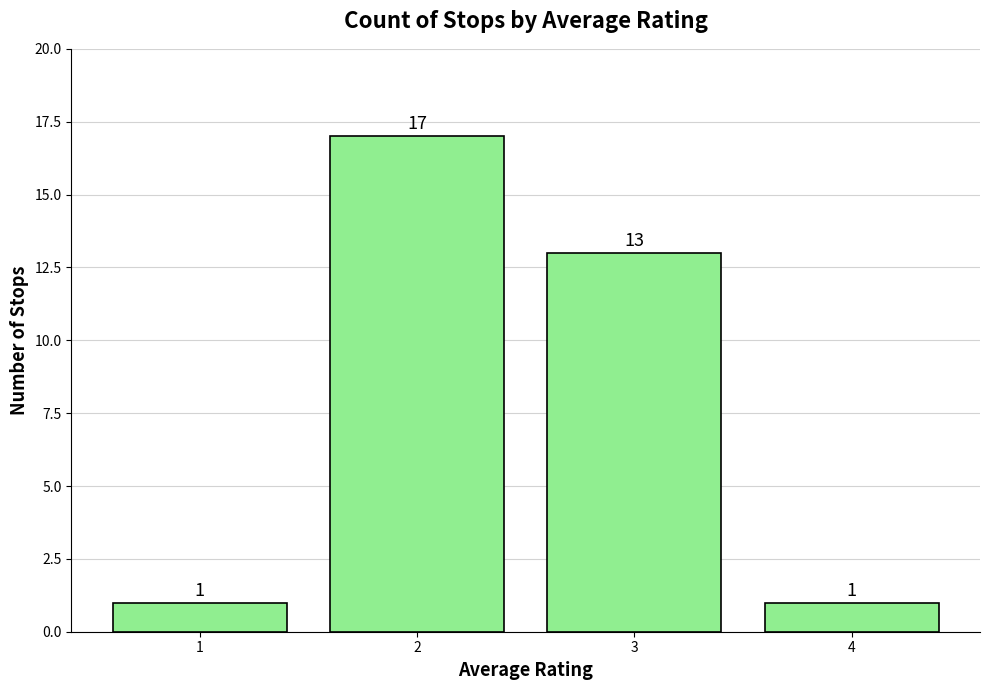

What is the sum of the values at 4 and 1?

2